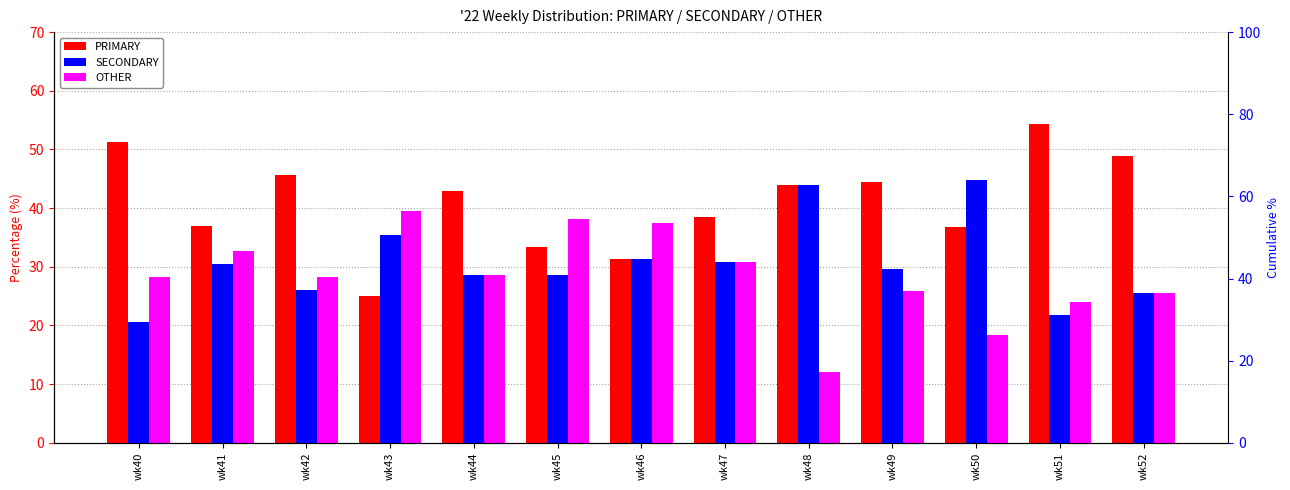

Is the value of OTHER at wk52 greater than the value of PRIMARY at wk42?

No